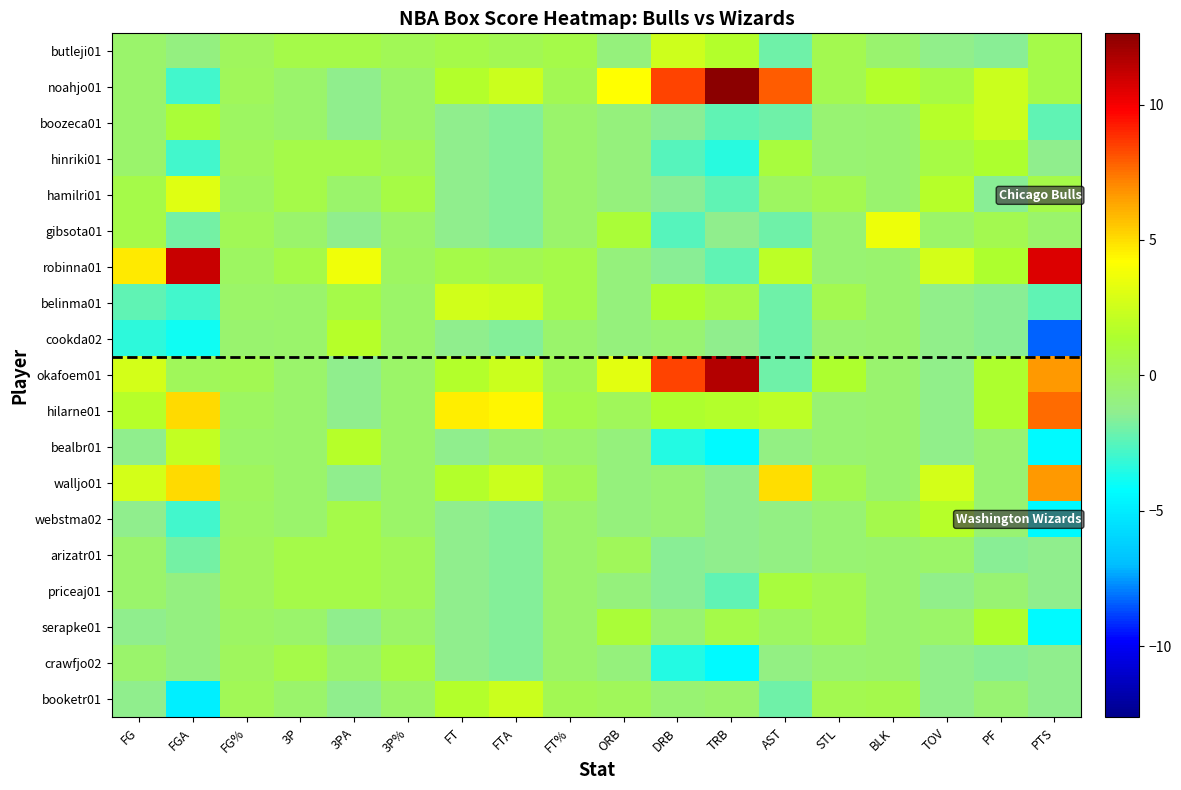

What is the difference between the highest and lowest values at FT?

6.0